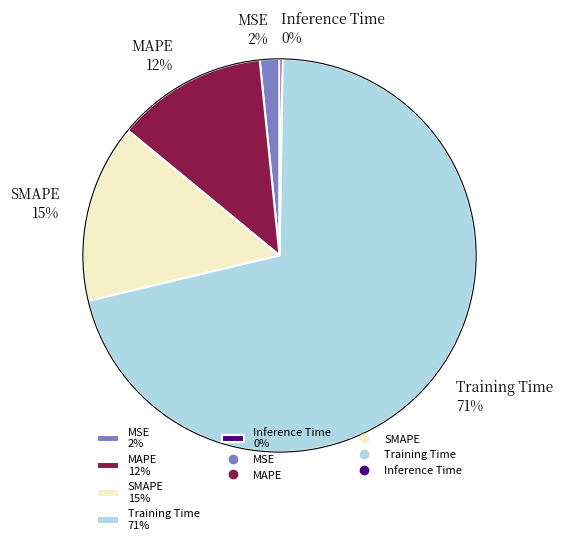

To the nearest percent, what is the difference between the largest and smallest slice percentages?

71%